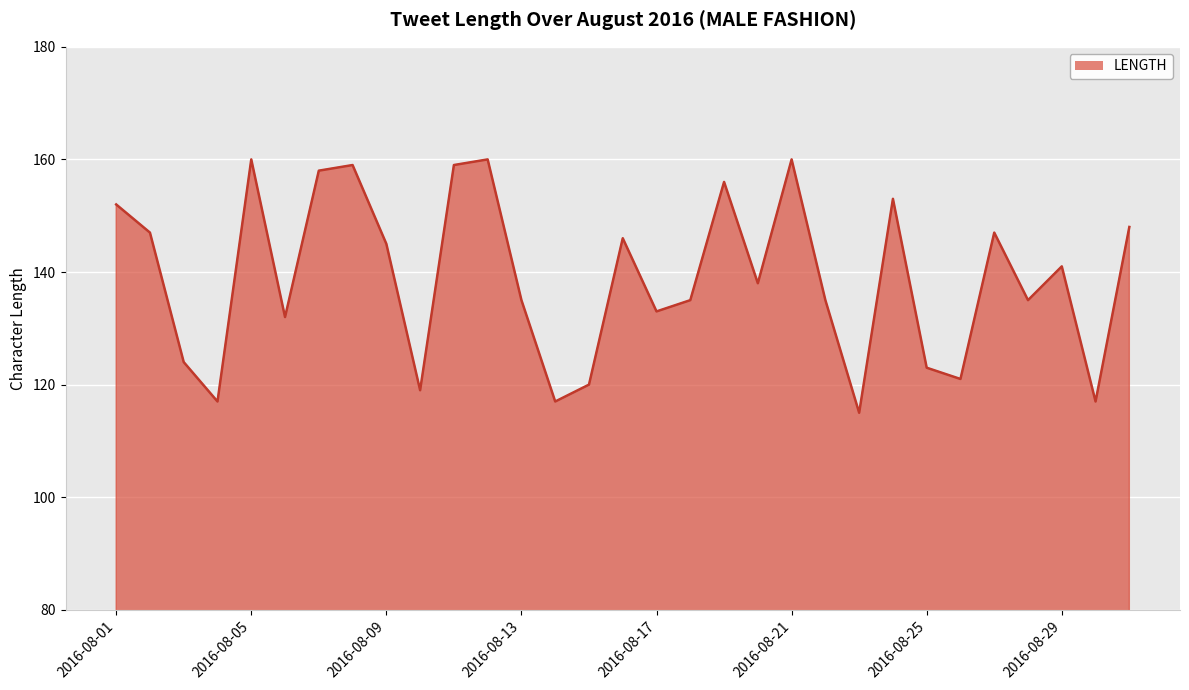

Is it true that the value at 2016-08-21 is 160?

True